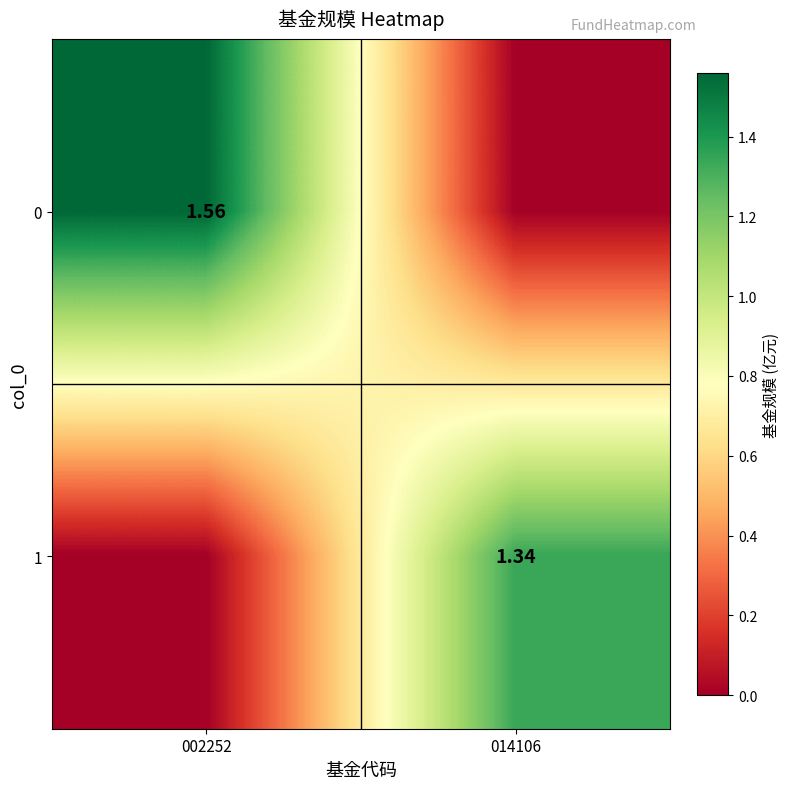

Is the value of 0 at 002252 greater than the value of 1 at 014106?

Yes